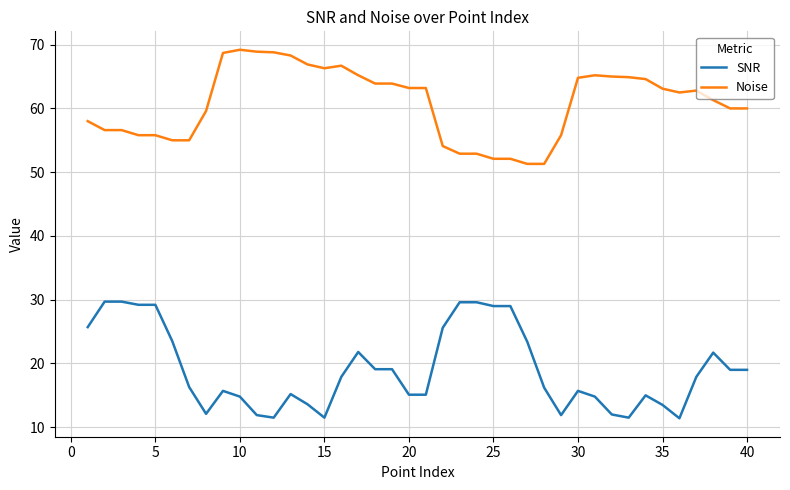

At how many categories does at least one series exceed 27?

40